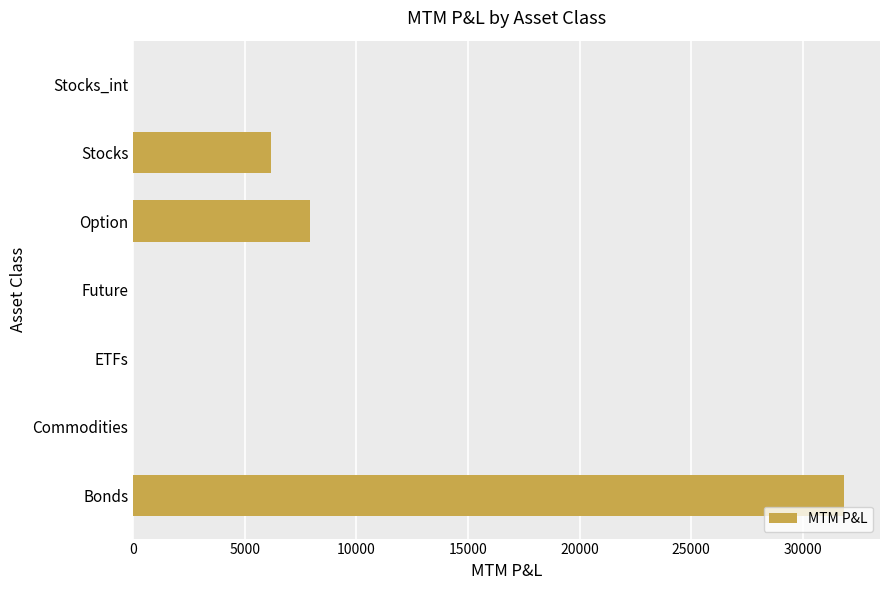

How many data points are above 0?

3